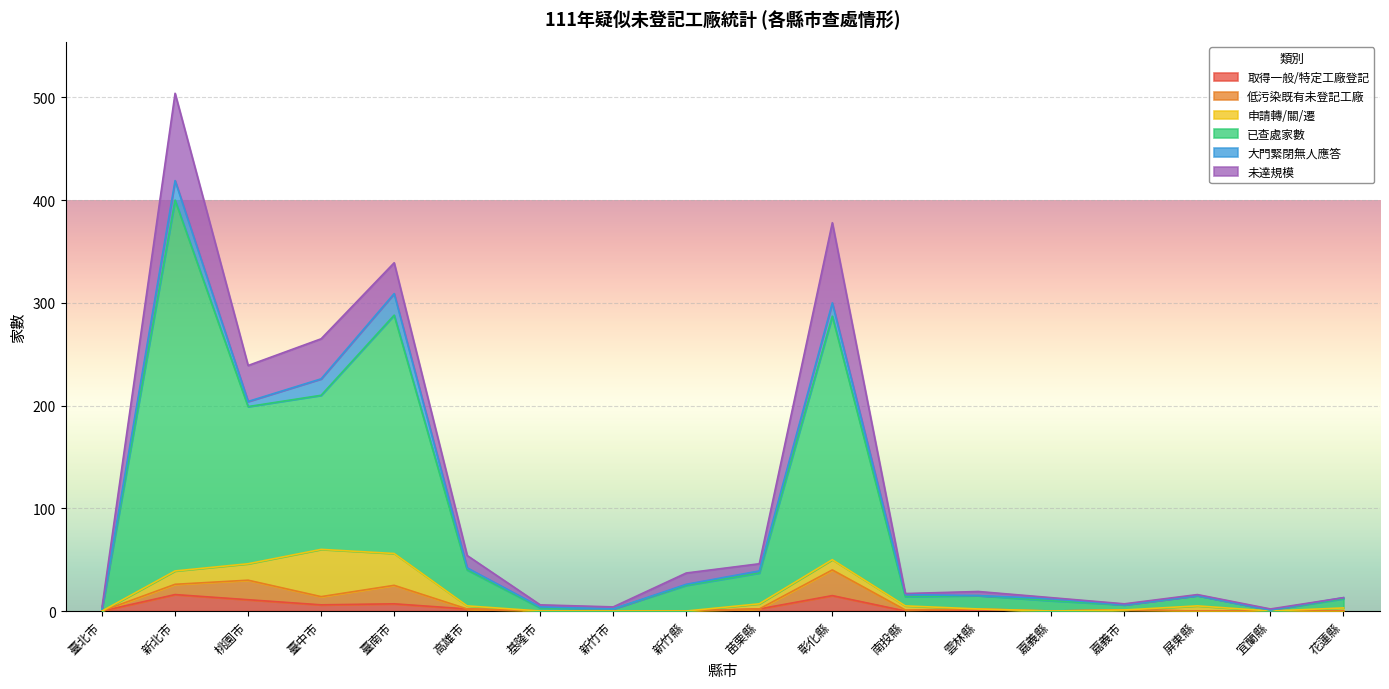

What is the sum of the 已查處家數 values at 臺中市 and 屏東縣?

160